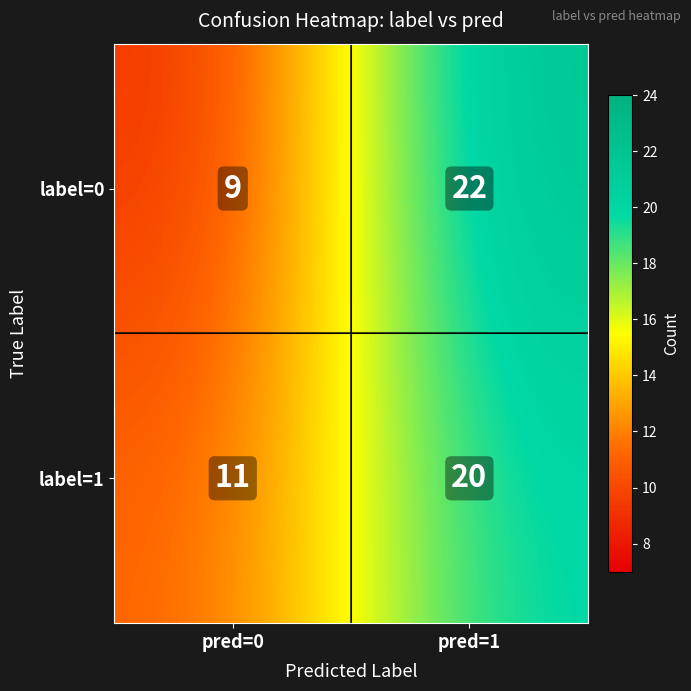

At which category does the chart reach its minimum across all series?

pred=0